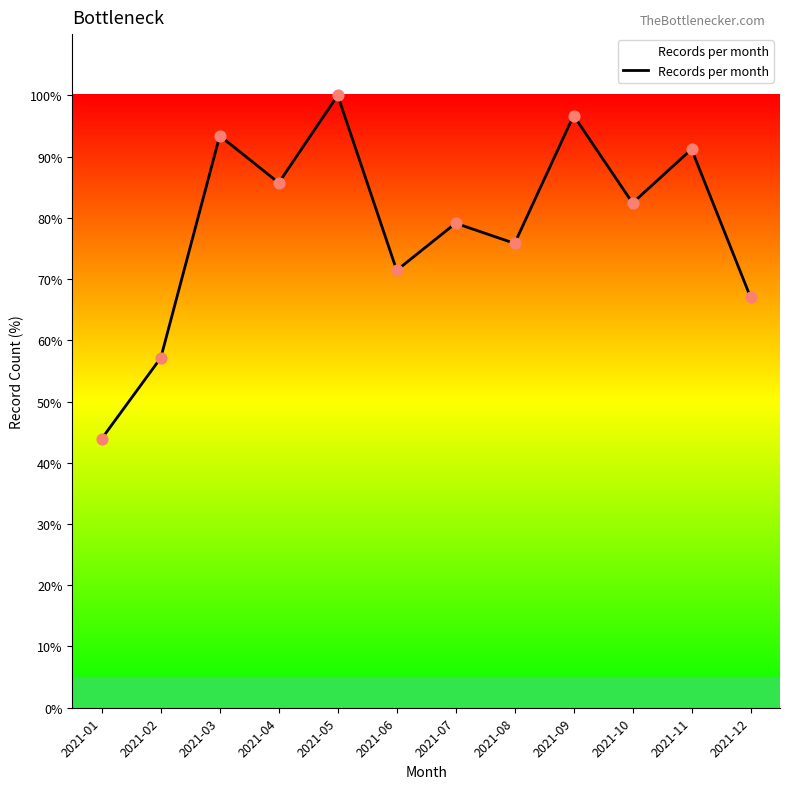

Which has a higher value, 2021-07 or 2021-03?

2021-03